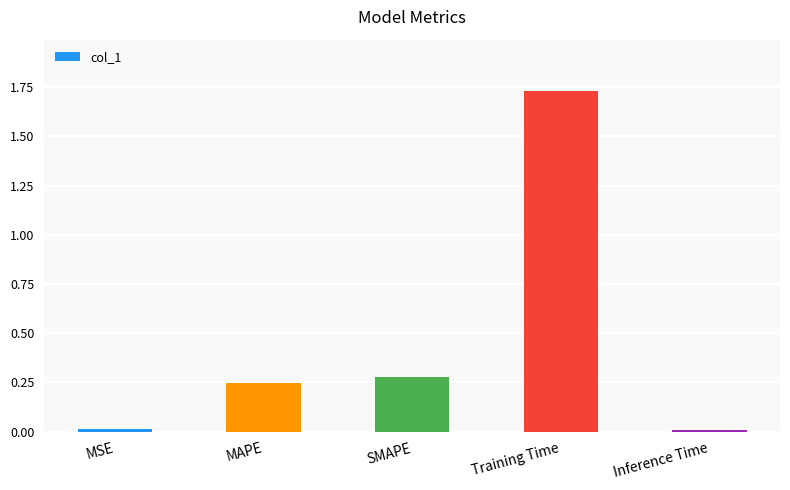

What is the sum of all values?

2.3